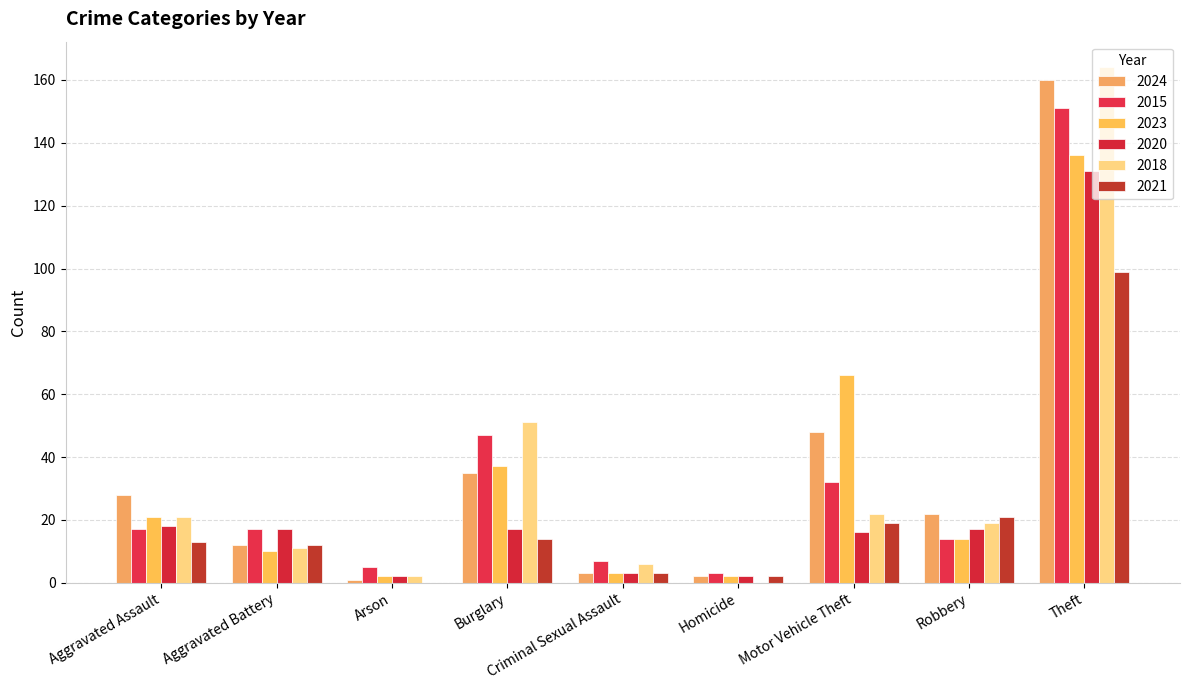

Reading left to right, extract all data points from this chart.

2024: 28	12	1	35	3	2	48	22	160
2015: 17	17	5	47	7	3	32	14	151
2023: 21	10	2	37	3	2	66	14	136
2020: 18	17	2	17	3	2	16	17	131
2018: 21	11	2	51	6	0	22	19	164
2021: 13	12	0	14	3	2	19	21	99